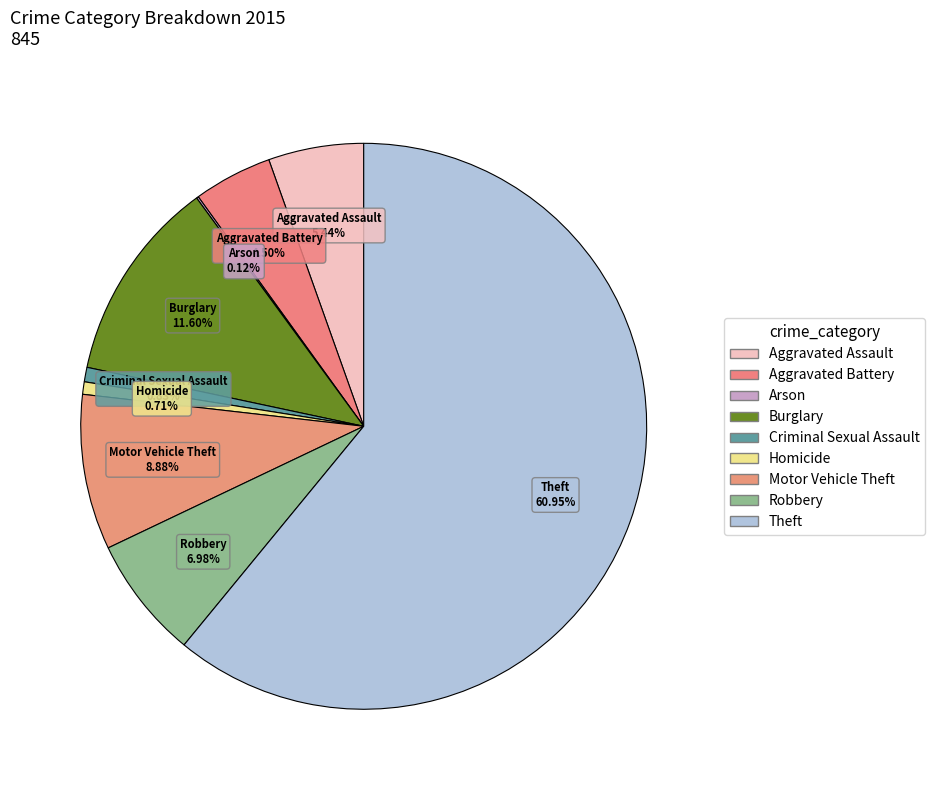

What is the change in value from Criminal Sexual Assault to Robbery?

+52